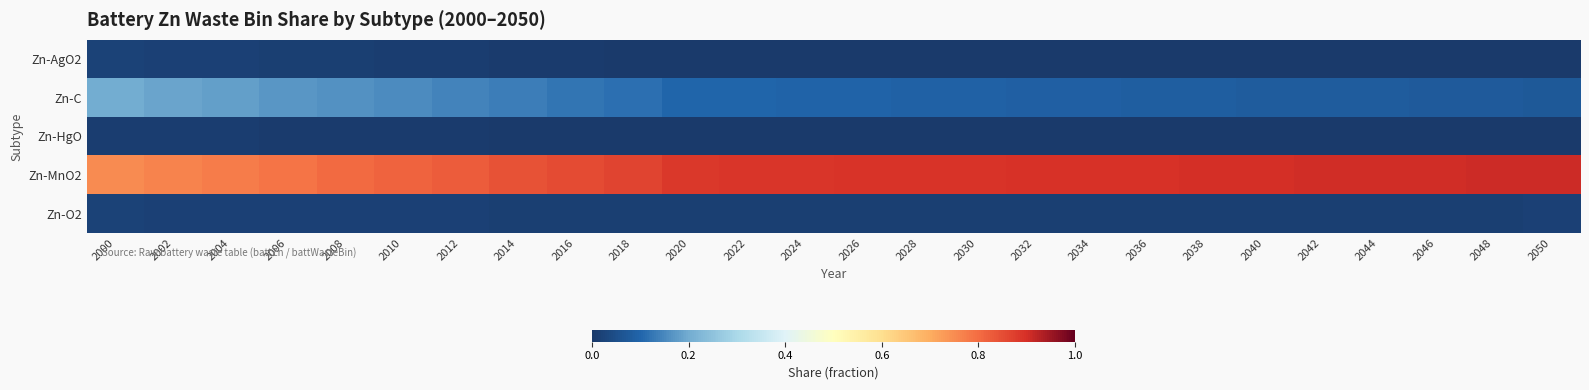

How many series are shown in this chart?

5